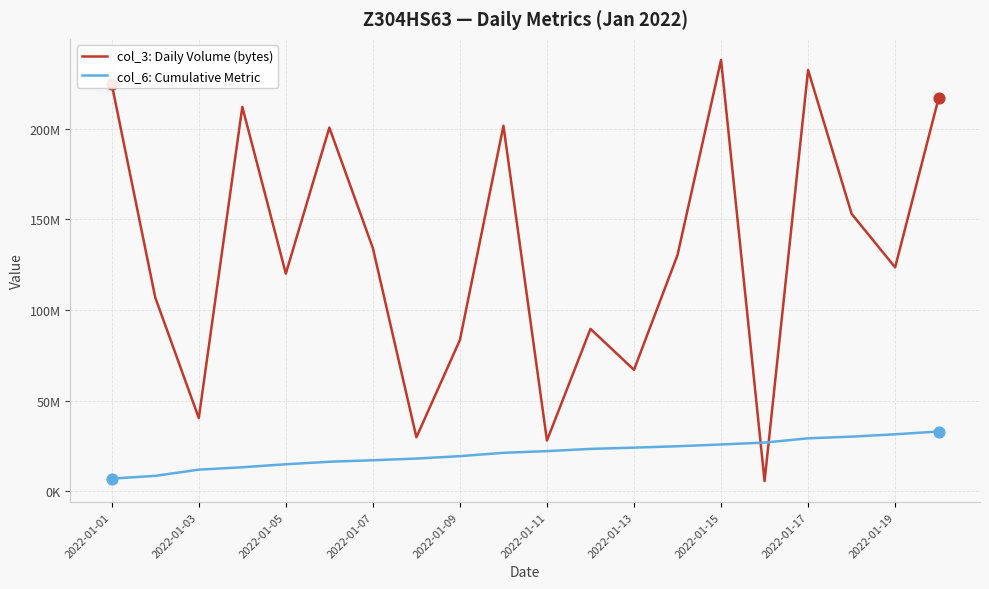

What are all the series names shown in the legend?

col_3: Daily Volume (bytes), col_6: Cumulative Metric